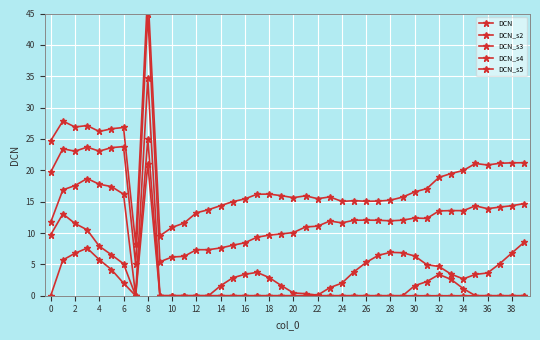

What is the label of the 40th point from the left?

39